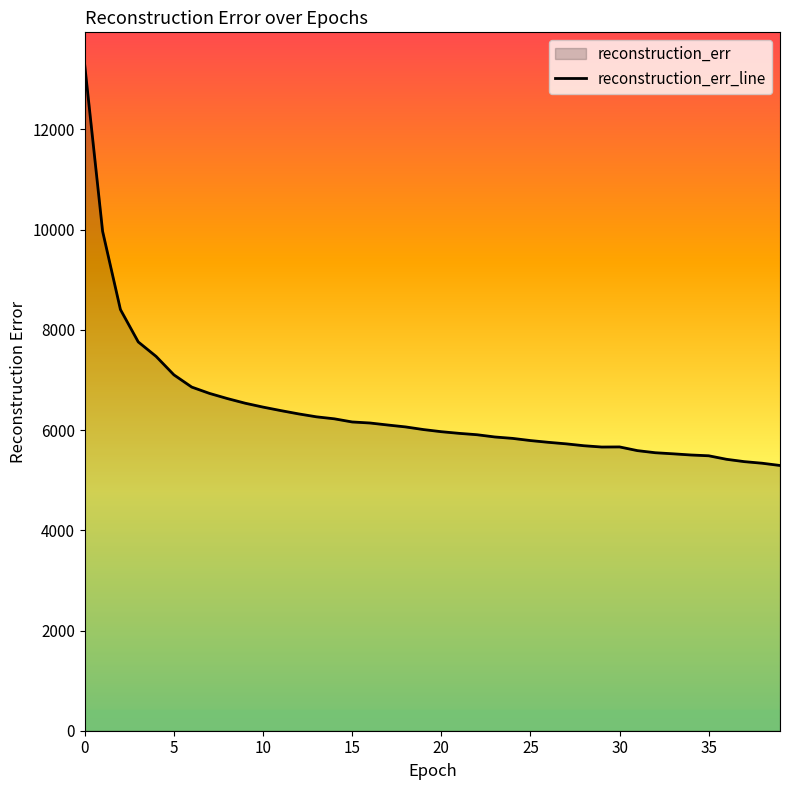

What is the difference between the maximum and minimum values?

7980.4